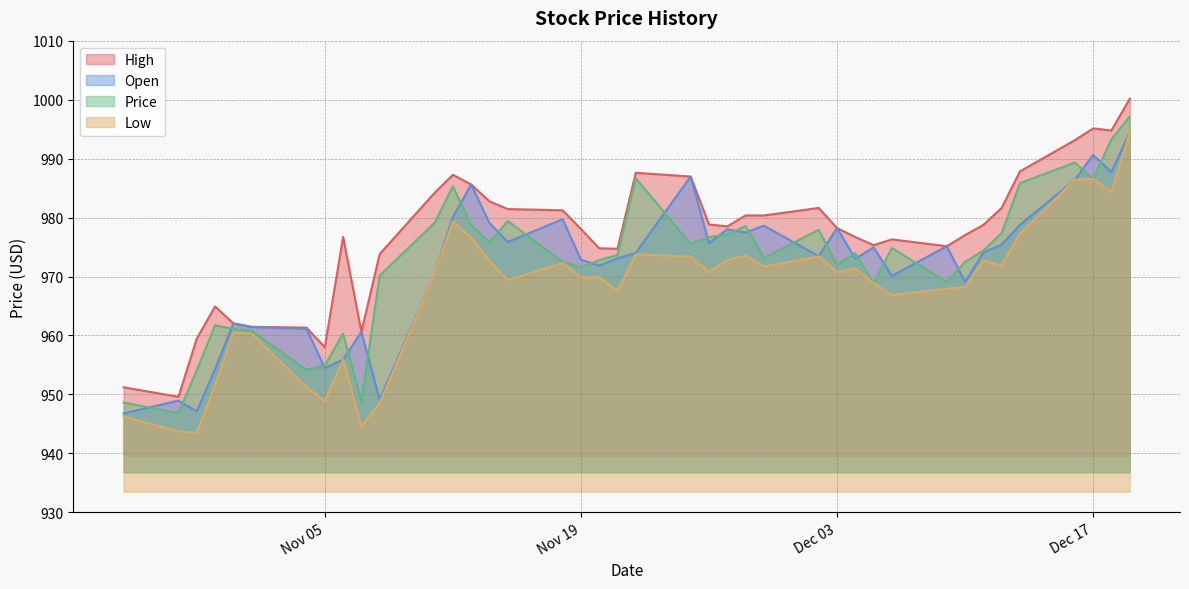

Which category has the lowest value in the Open series?

10/25/2024